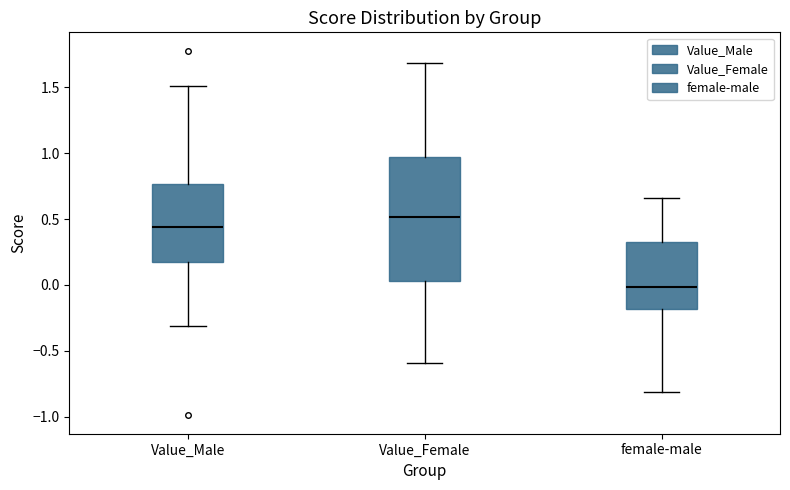

Which box has the lowest median line?

female-male